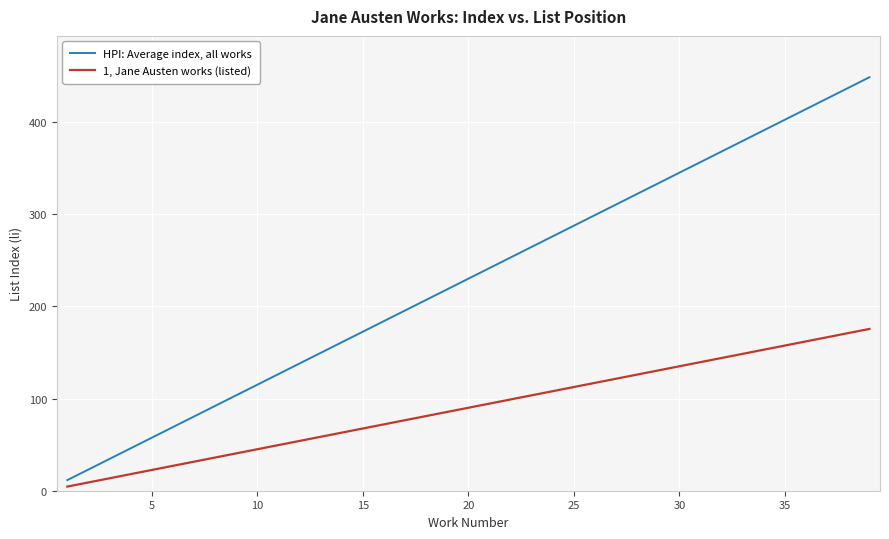

What are all the series names shown in the legend?

HPI: Average index, all works, 1, Jane Austen works (listed)